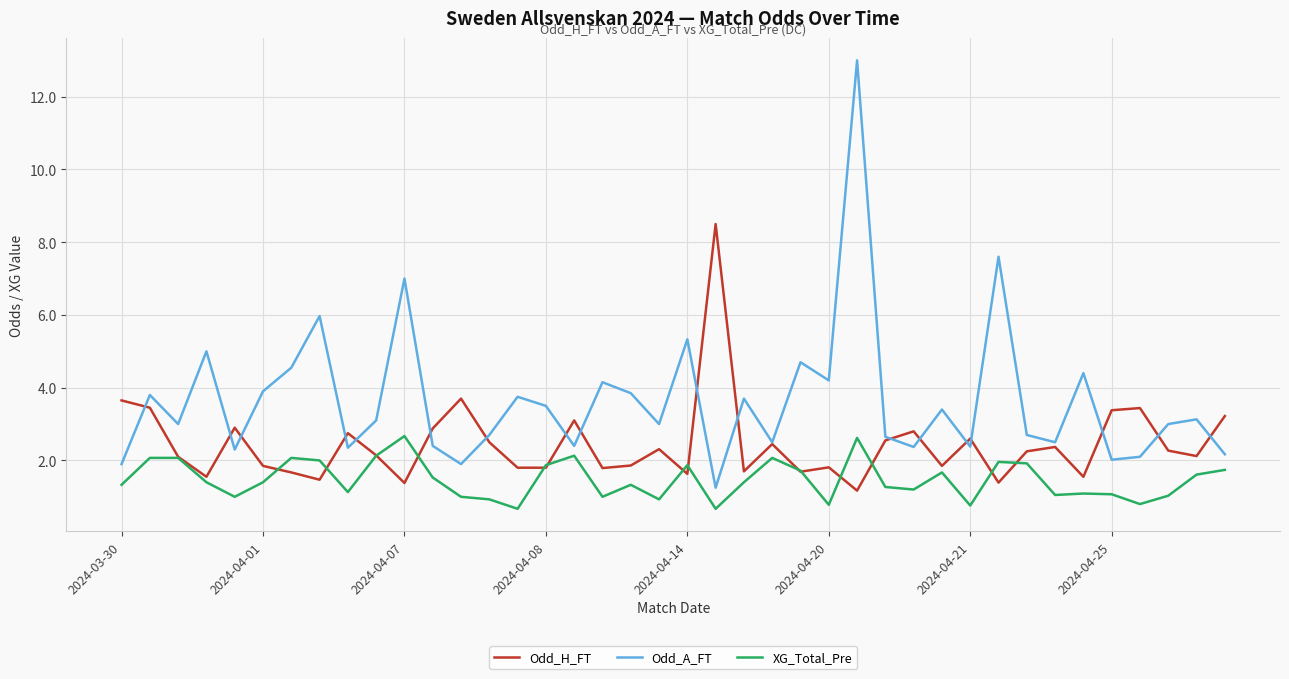

Which series has the largest total across all categories?

Odd_A_FT